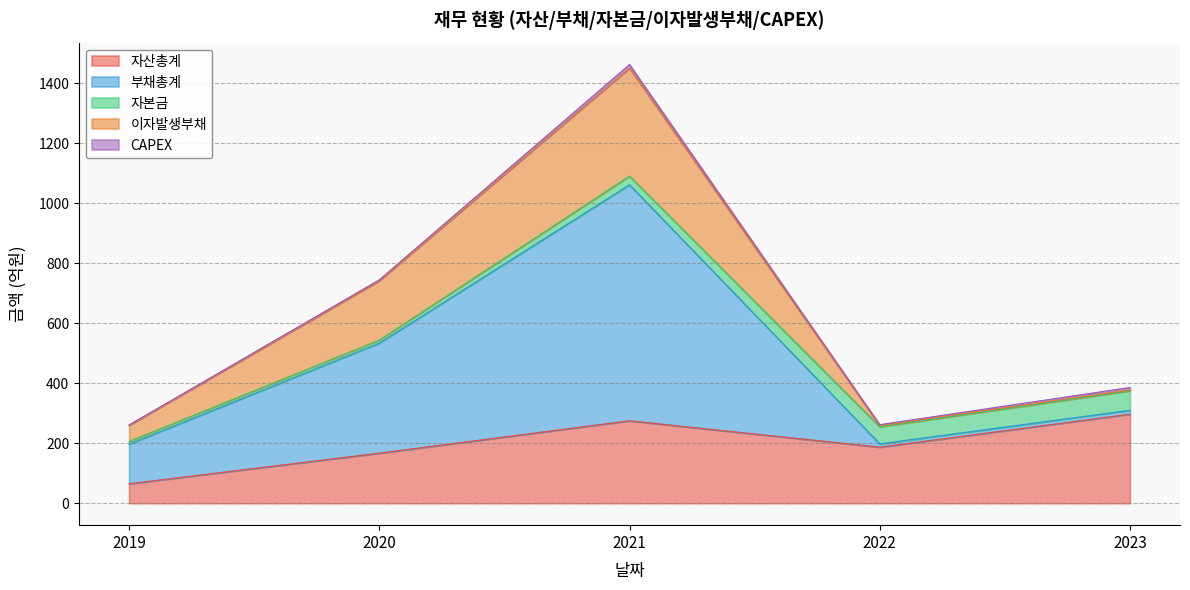

What is the sum of all 자본금 values?

170